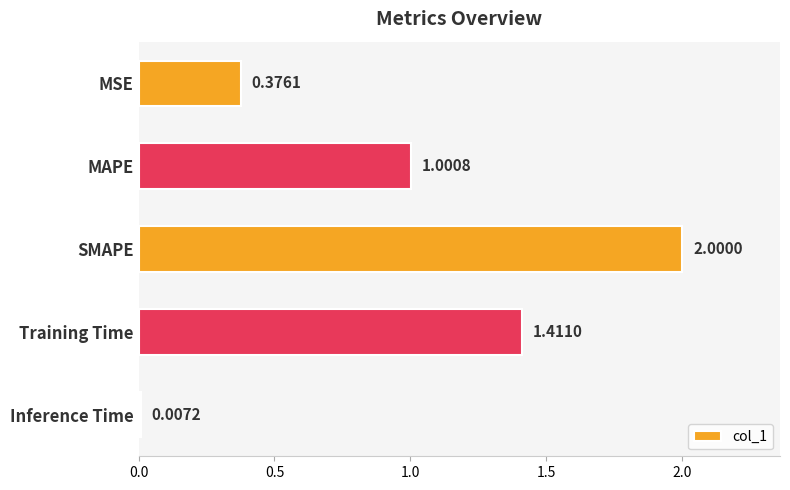

Count the number of values greater than 1.

3